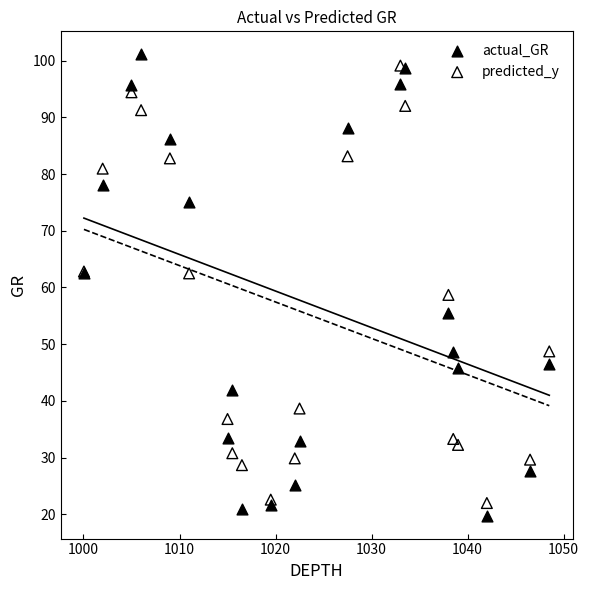

What are all the series names shown in the legend?

actual_GR, predicted_y